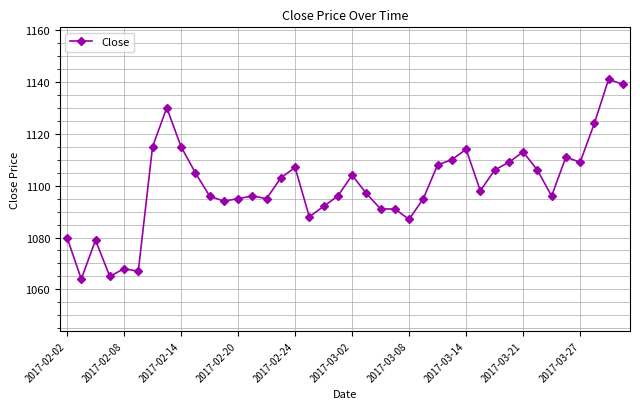

True or false: the data has more than 0 interior local peaks.

True